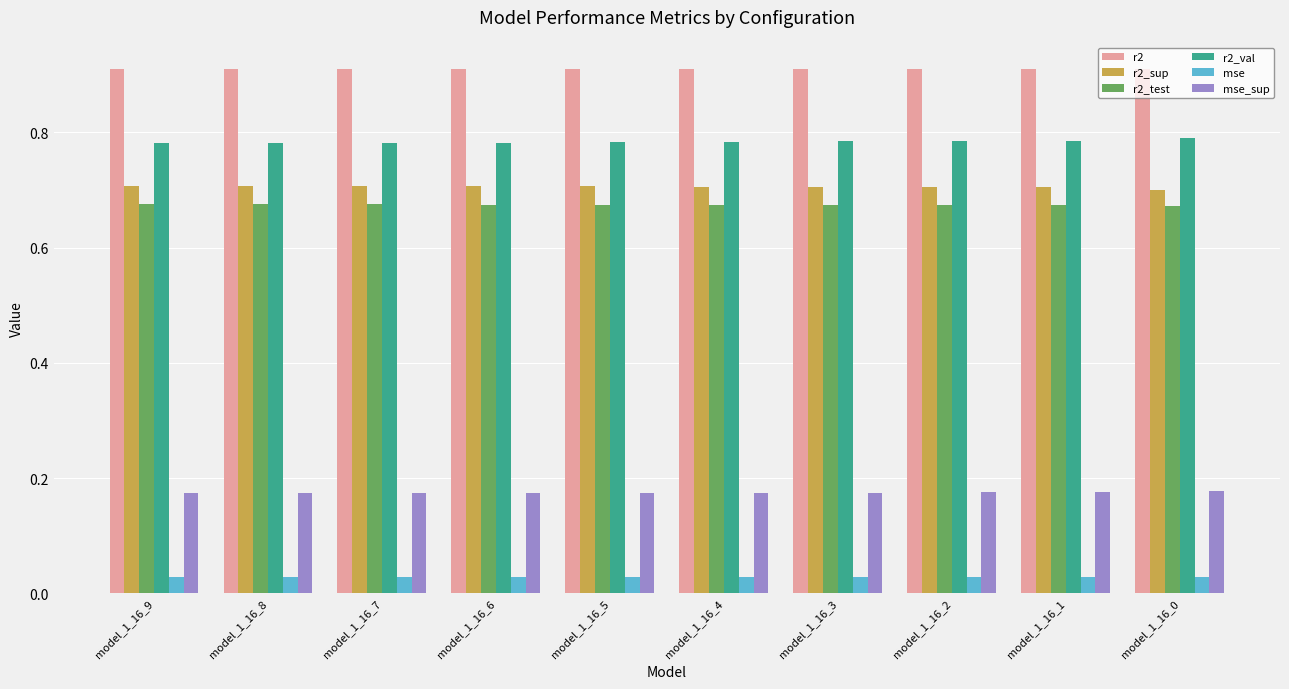

The value of r2 at model_1_16_0 is 1.2. True or false?

False